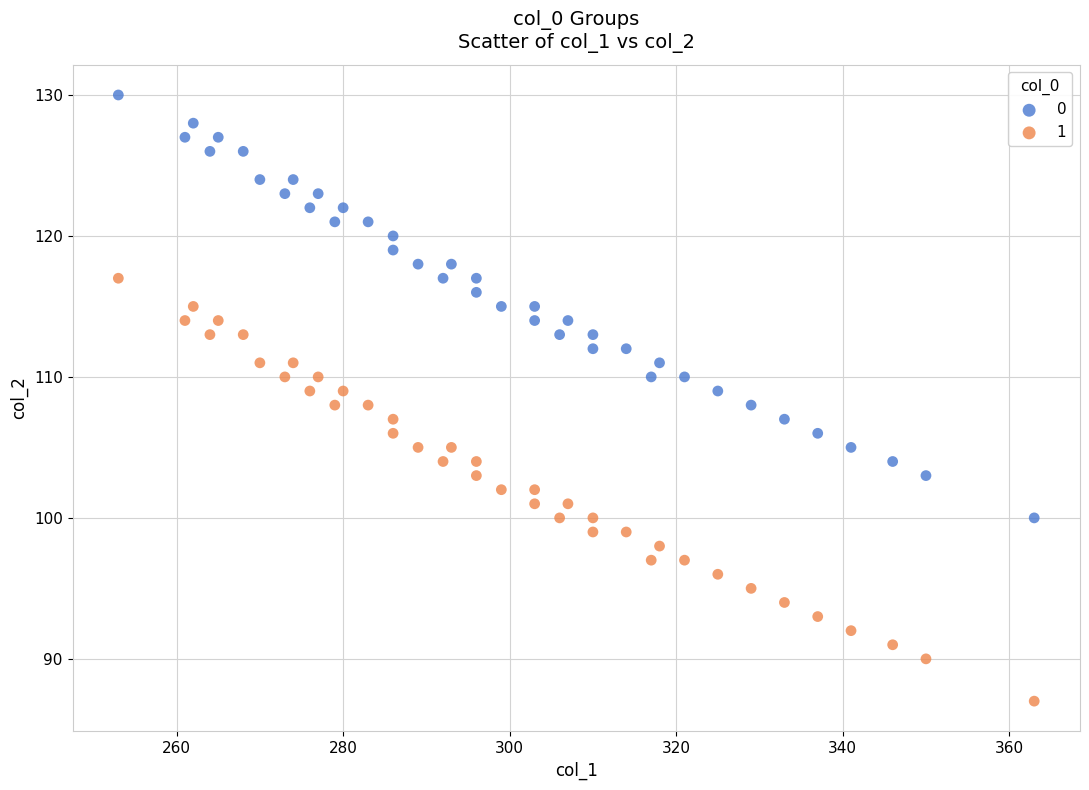

What is the X range (max minus min) for the scatter plot?

110